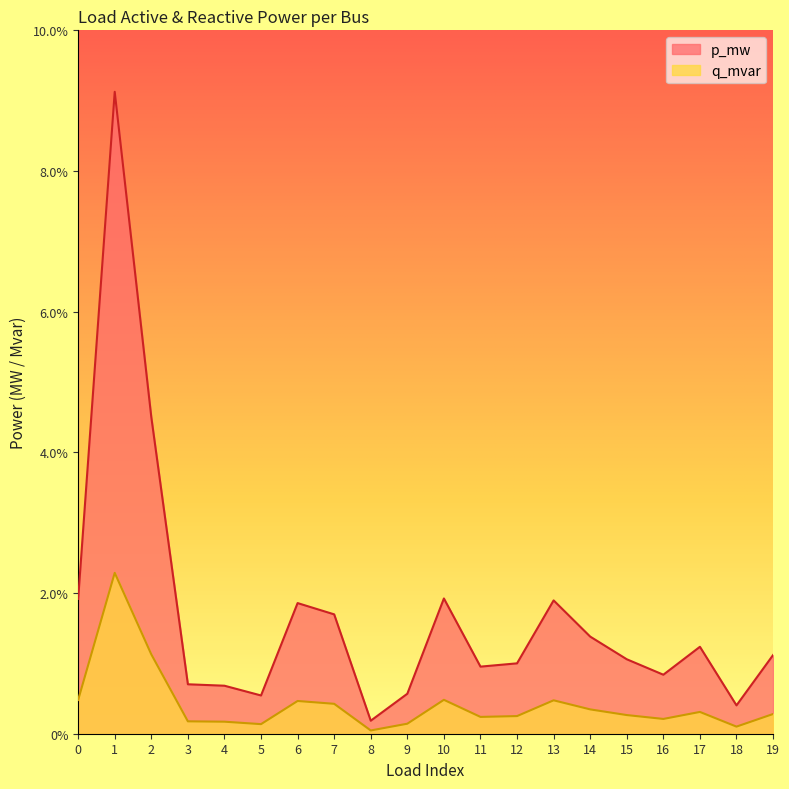

True or false: p_mw and q_mvar intersect in this chart.

False